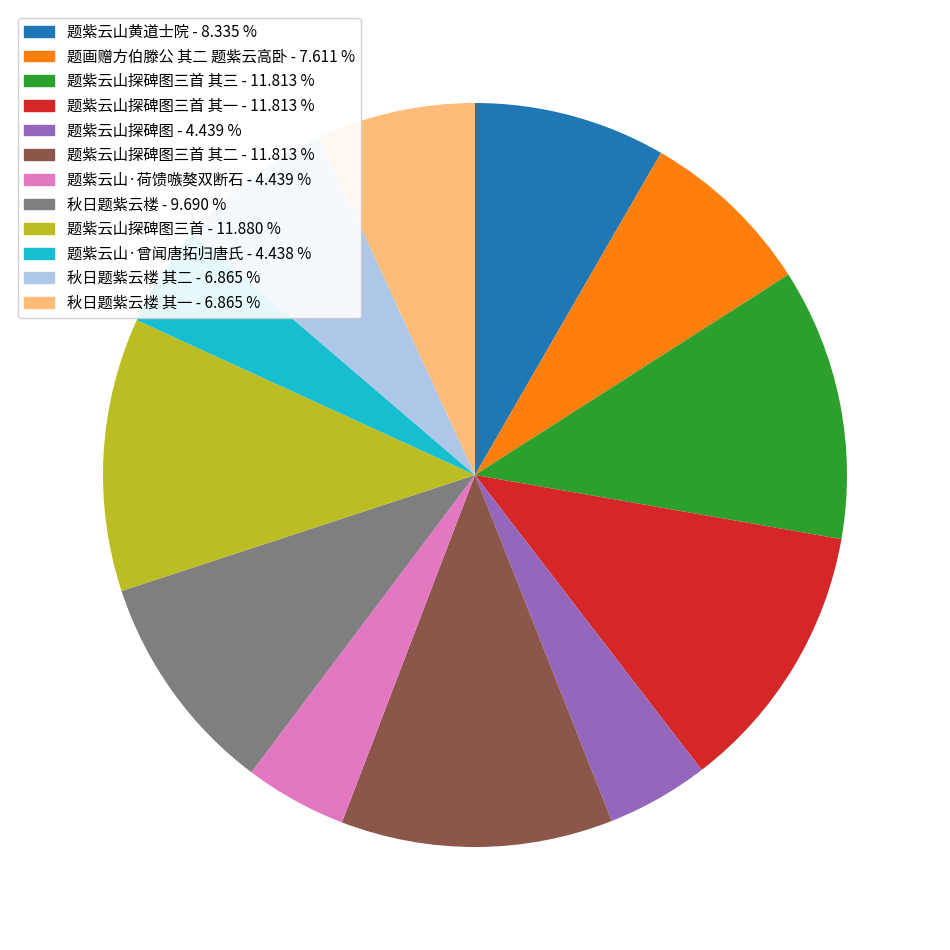

Does any single category account for the majority?

No